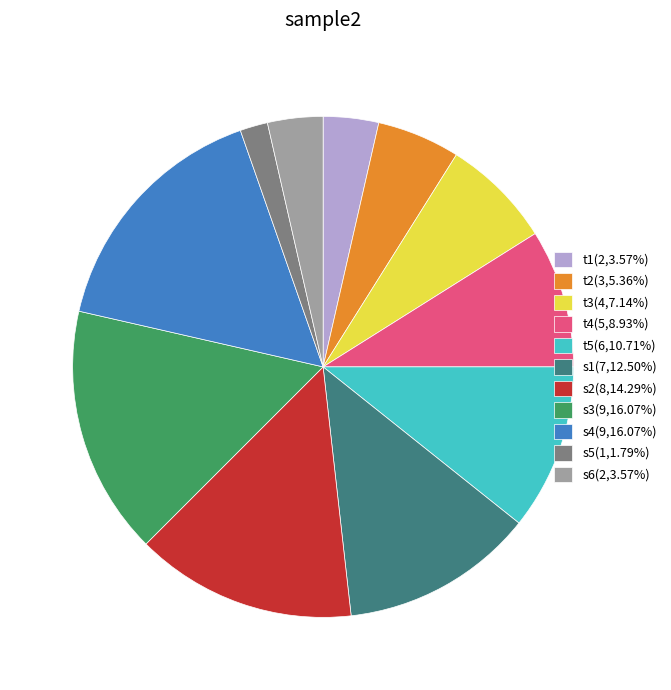

Which slice is the smallest?

s5